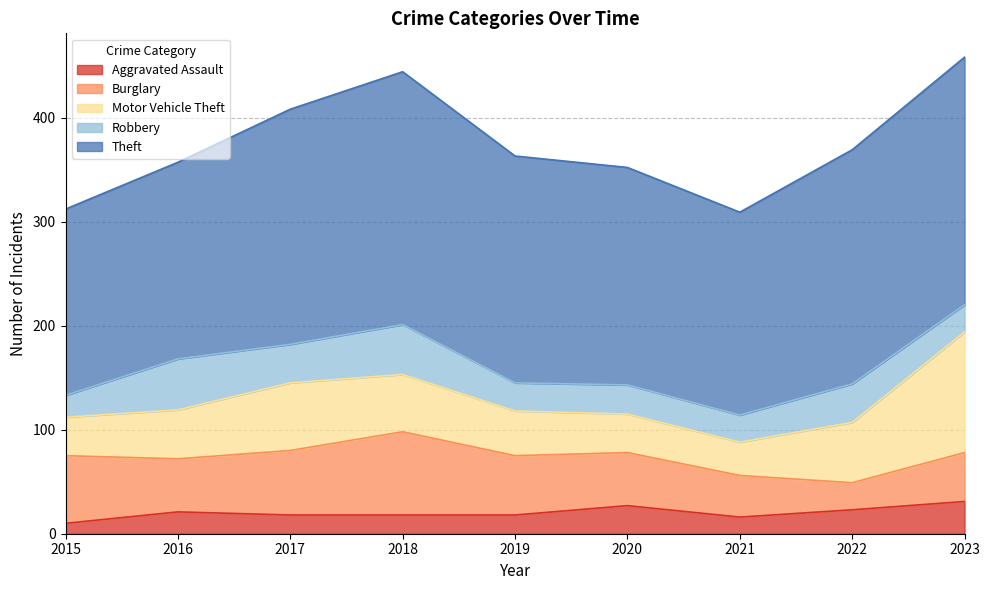

How many values in the Burglary series exceed 51?

4